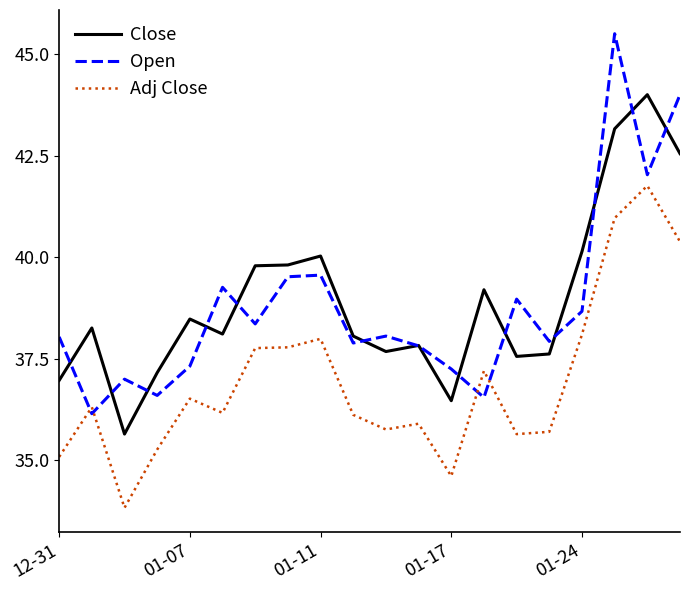

True or false: Adj Close and Close cross at least once.

False